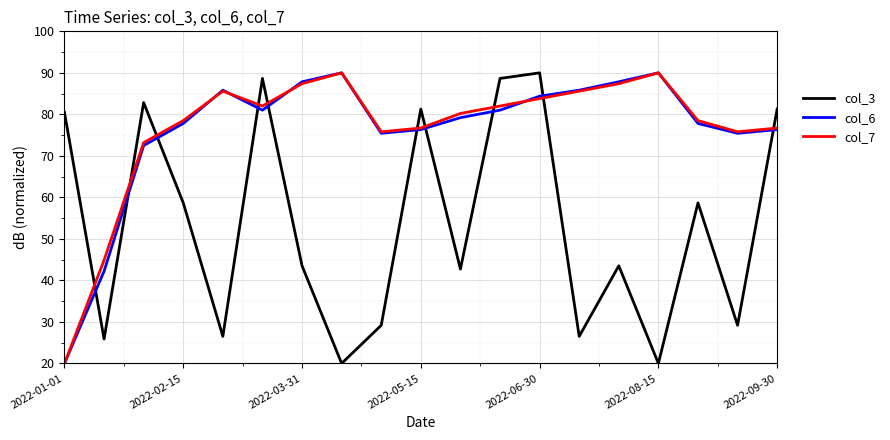

Which series ends up on top after the final intersection of col_6 and col_3?

col_3